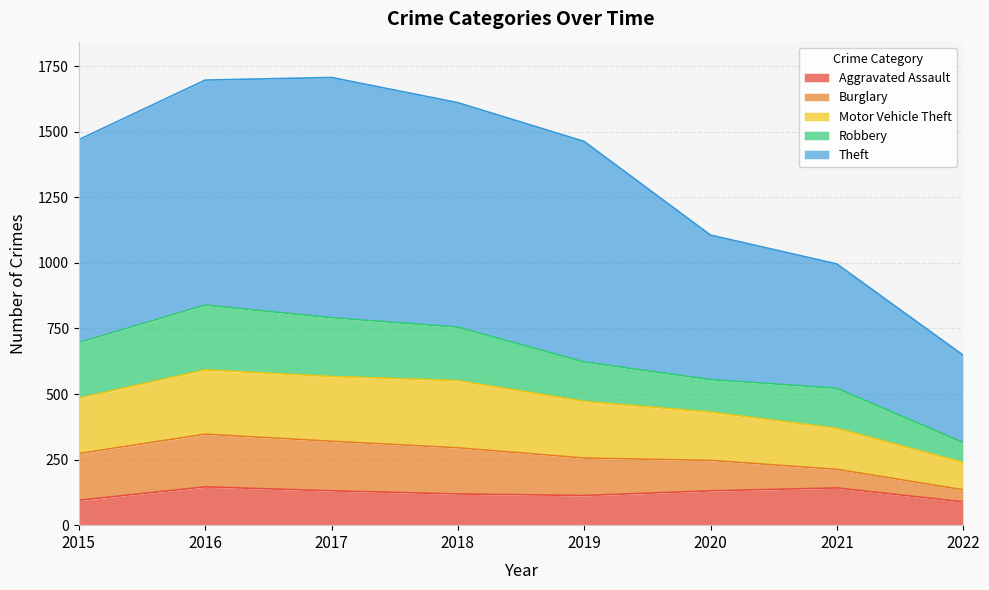

At which label does Theft reach its minimum?

2022